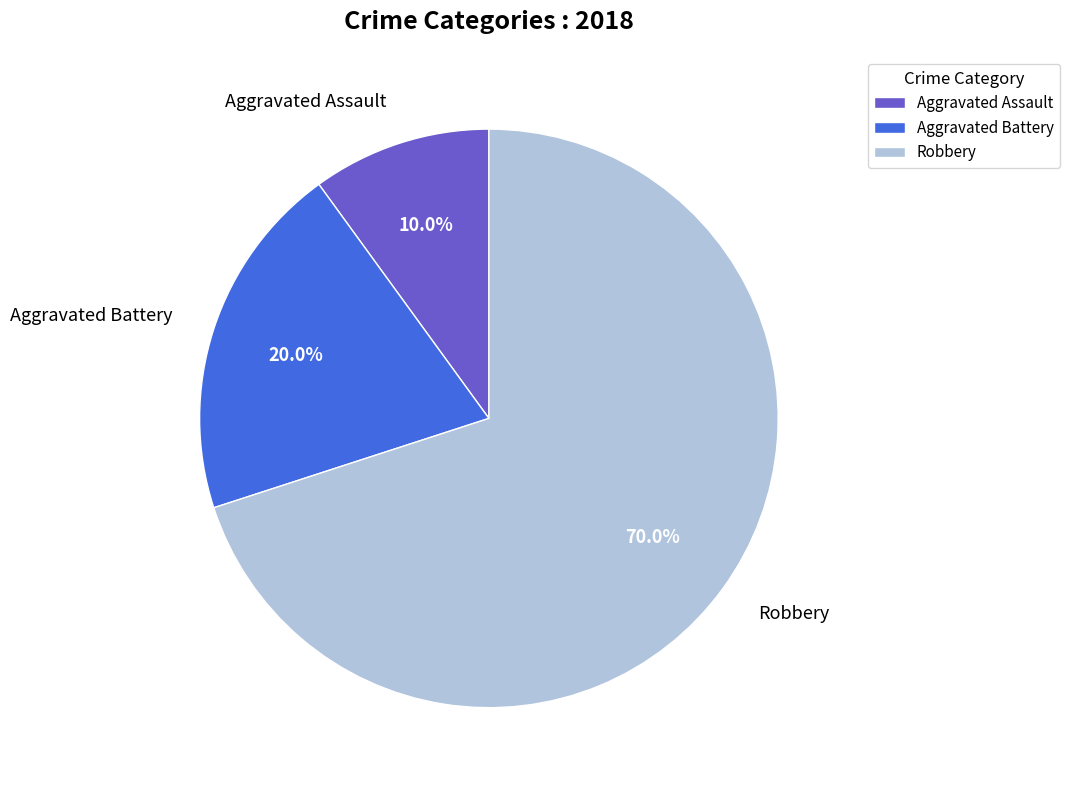

Which slice is the smallest?

Aggravated Assault